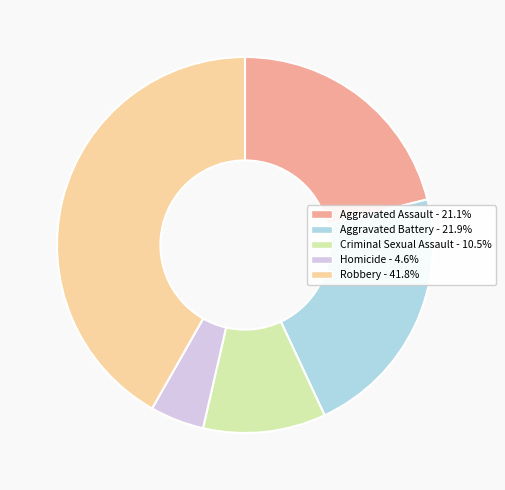

What is the ratio of the value at Aggravated Battery to the value at Criminal Sexual Assault?

2.1